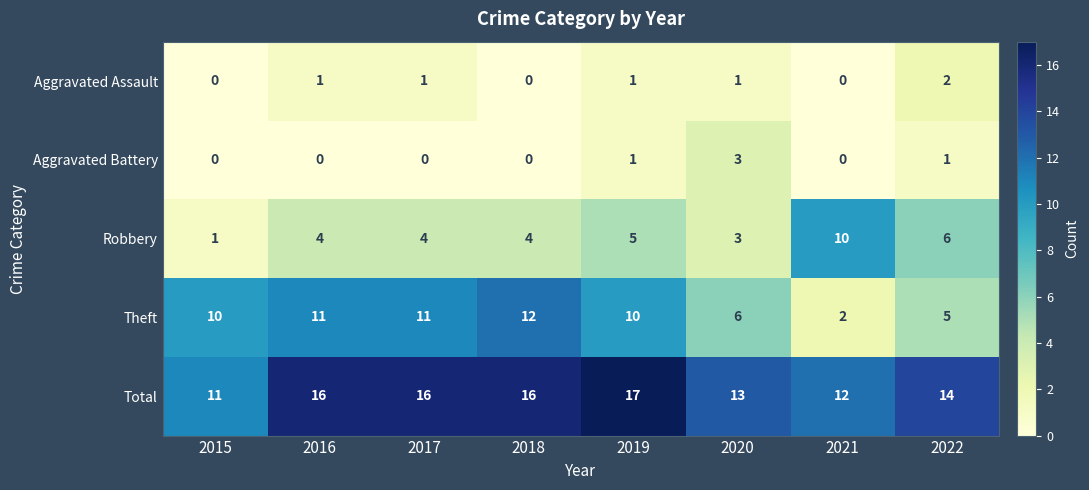

Rank the series by their maximum value, from lowest to highest.

Aggravated Assault, Aggravated Battery, Robbery, Theft, Total